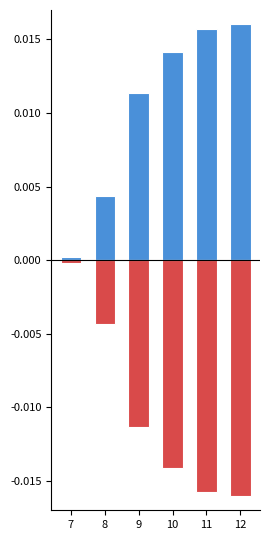

Between 7 and 8, which series saw the biggest shift?

Gen2